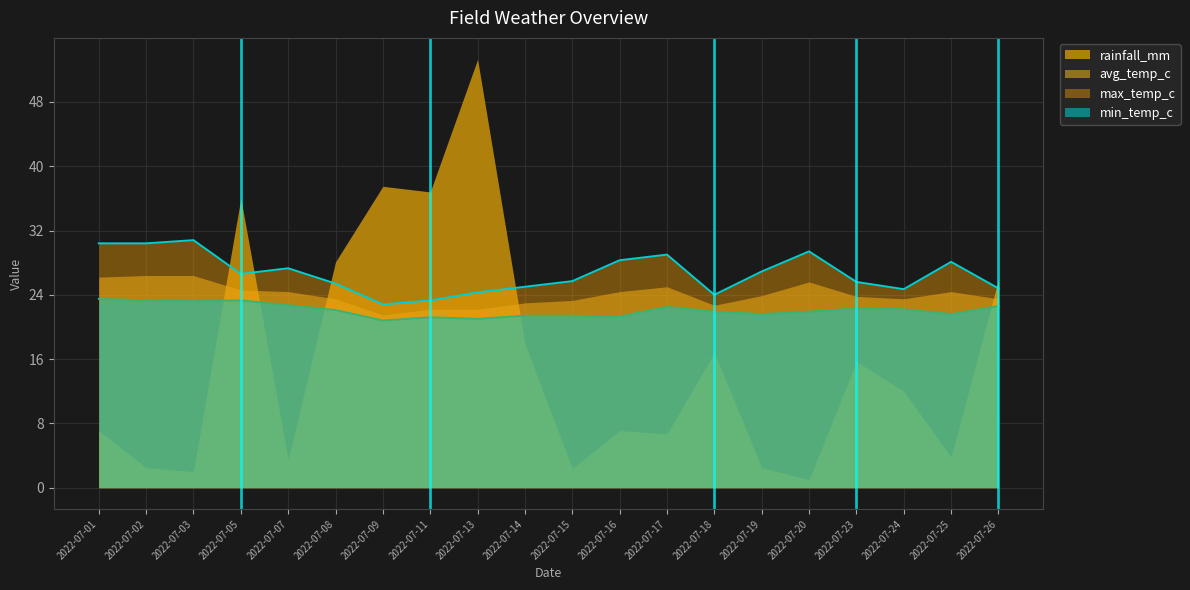

Where does the max_temp_c series first go above 26?

2022-07-01